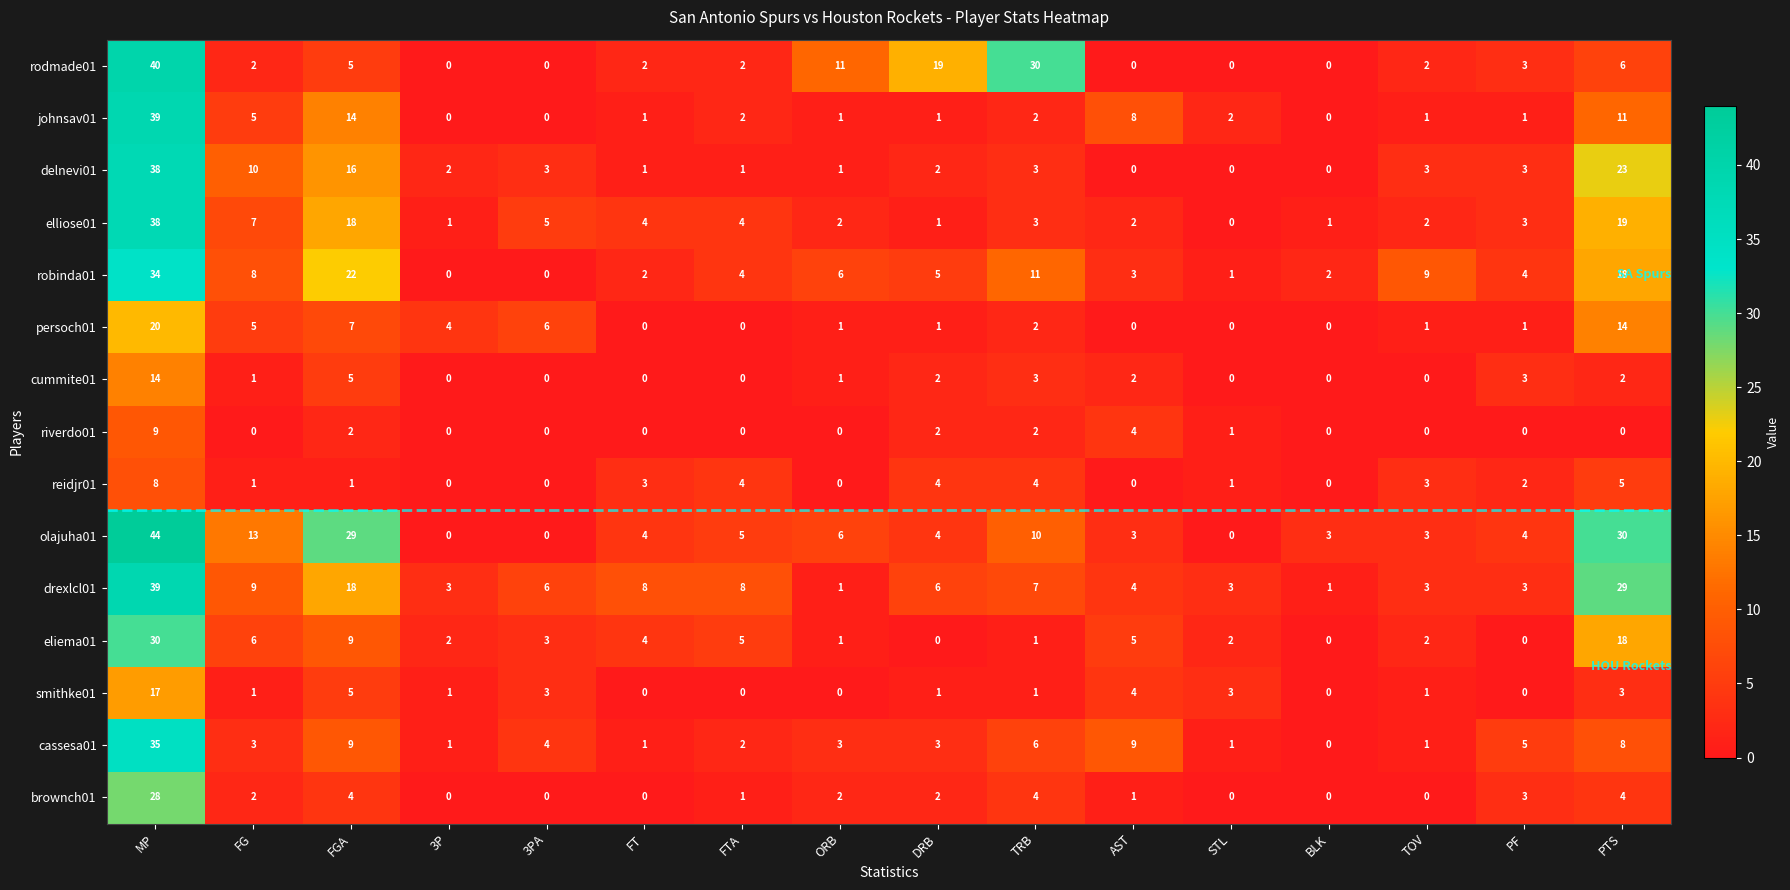

At how many categories does at least one series exceed 12?

6